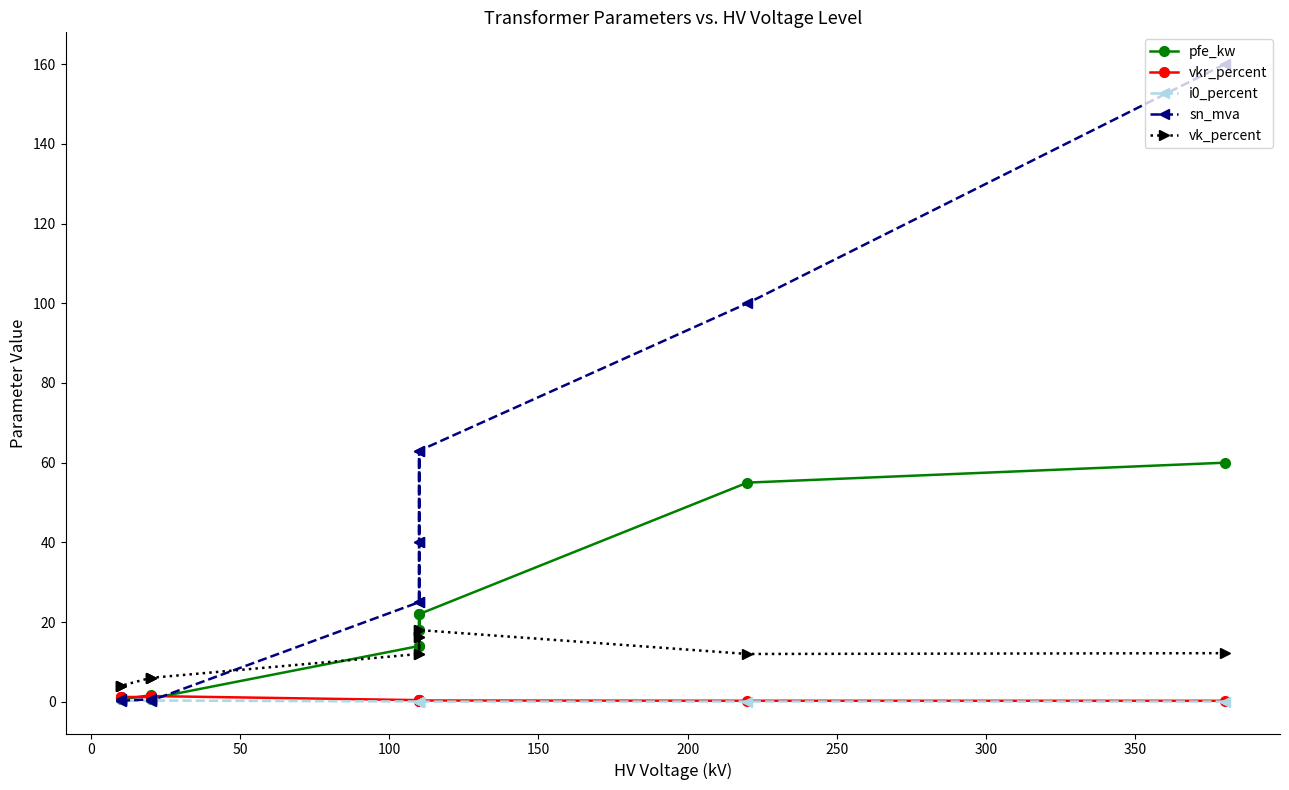

How many interior local valleys does the pfe_kw series have?

3